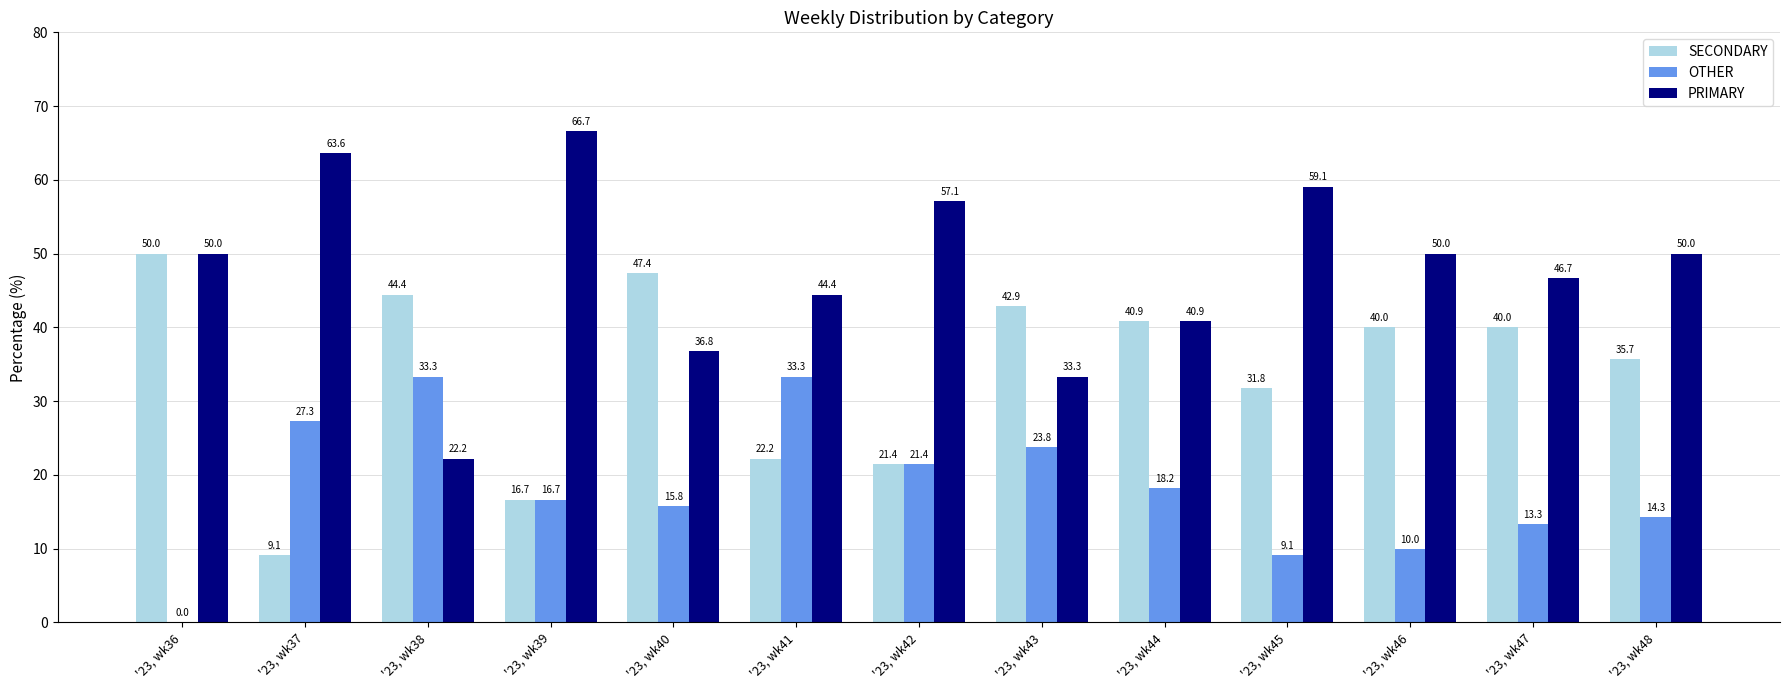

How many distinct data groups are displayed?

3